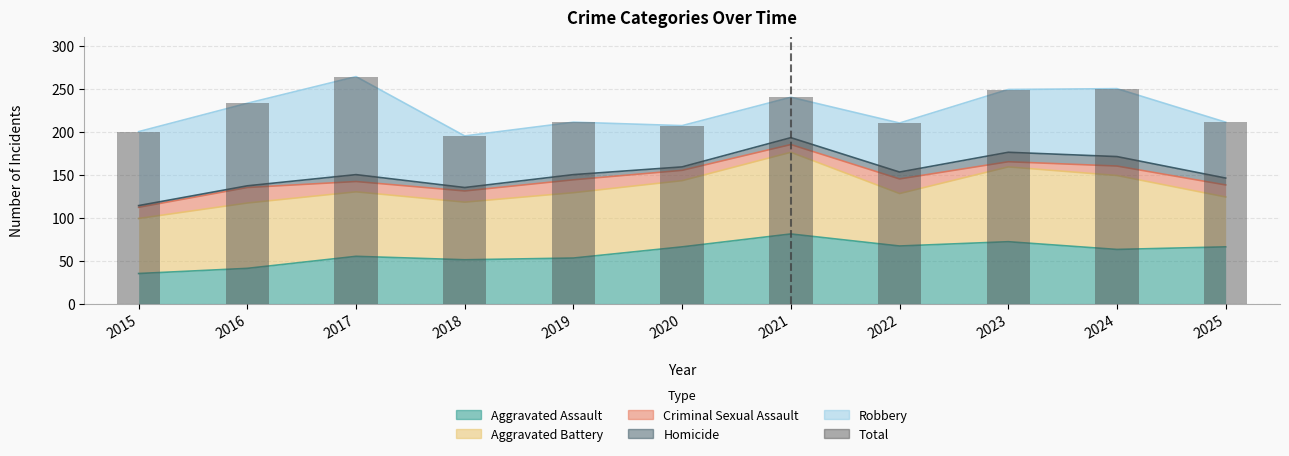

Which label corresponds to the smallest value in the chart?

2018